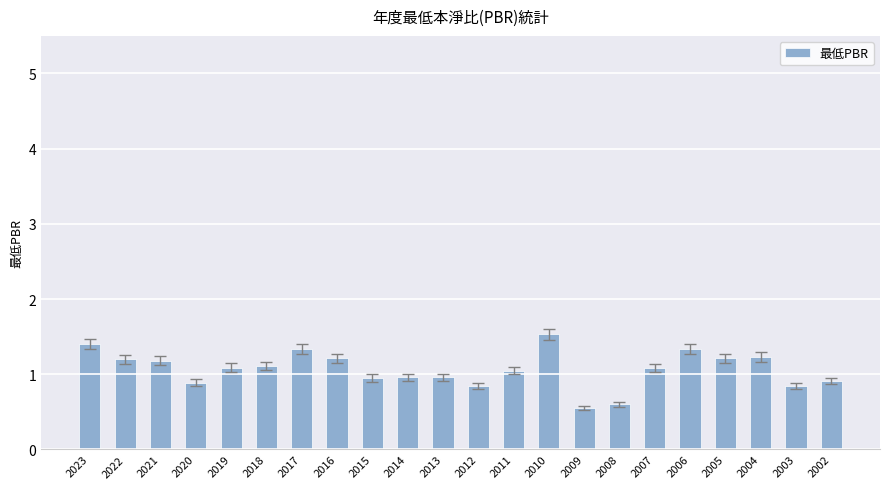

What is the difference between the maximum and minimum values?

1.0